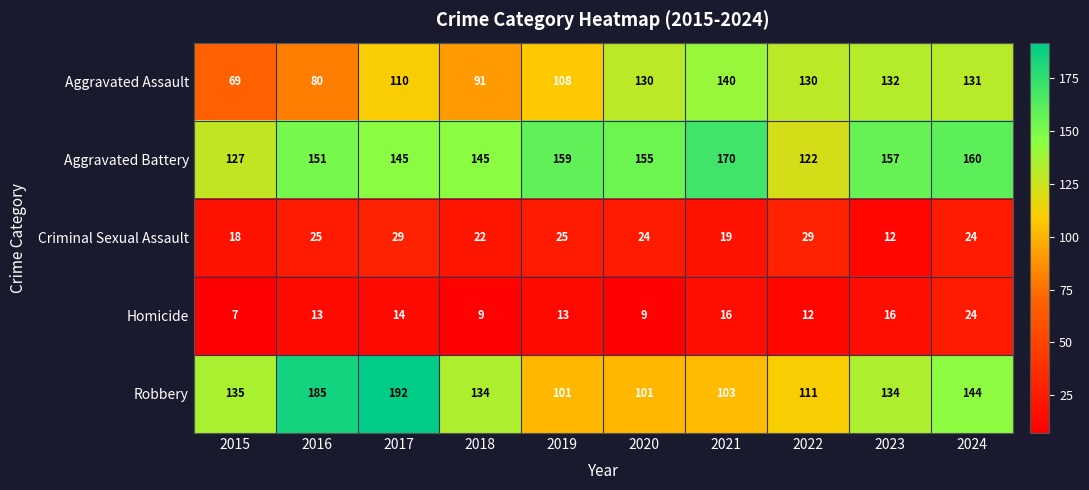

What is the difference between the maximum and minimum values in the Homicide series?

17